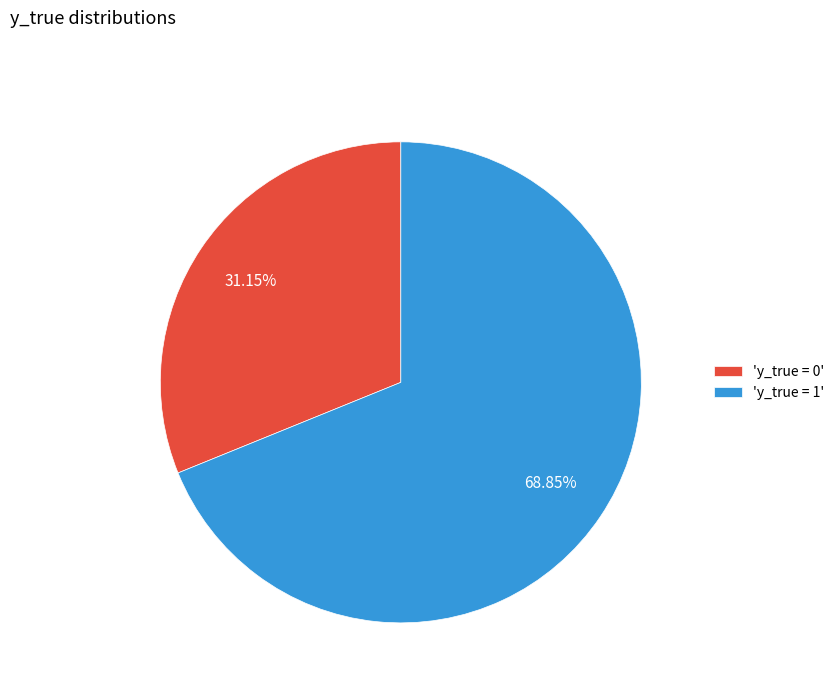

Do 'y_true = 1' and 'y_true = 0' together represent more than half of the pie?

Yes